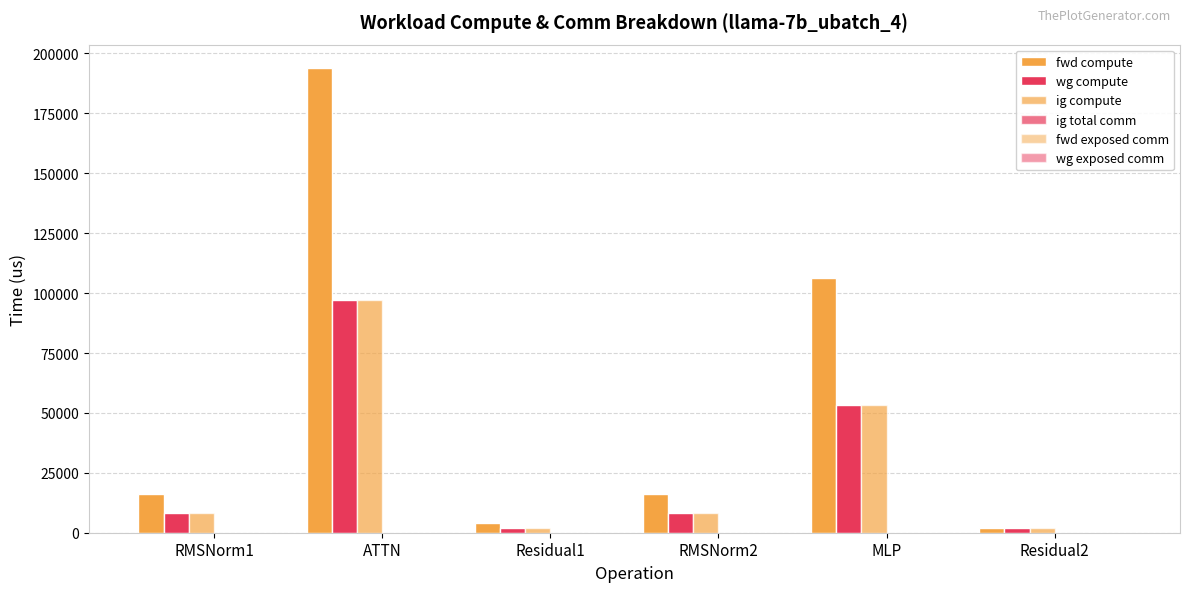

Between RMSNorm1 and Residual1, which is larger?

RMSNorm1